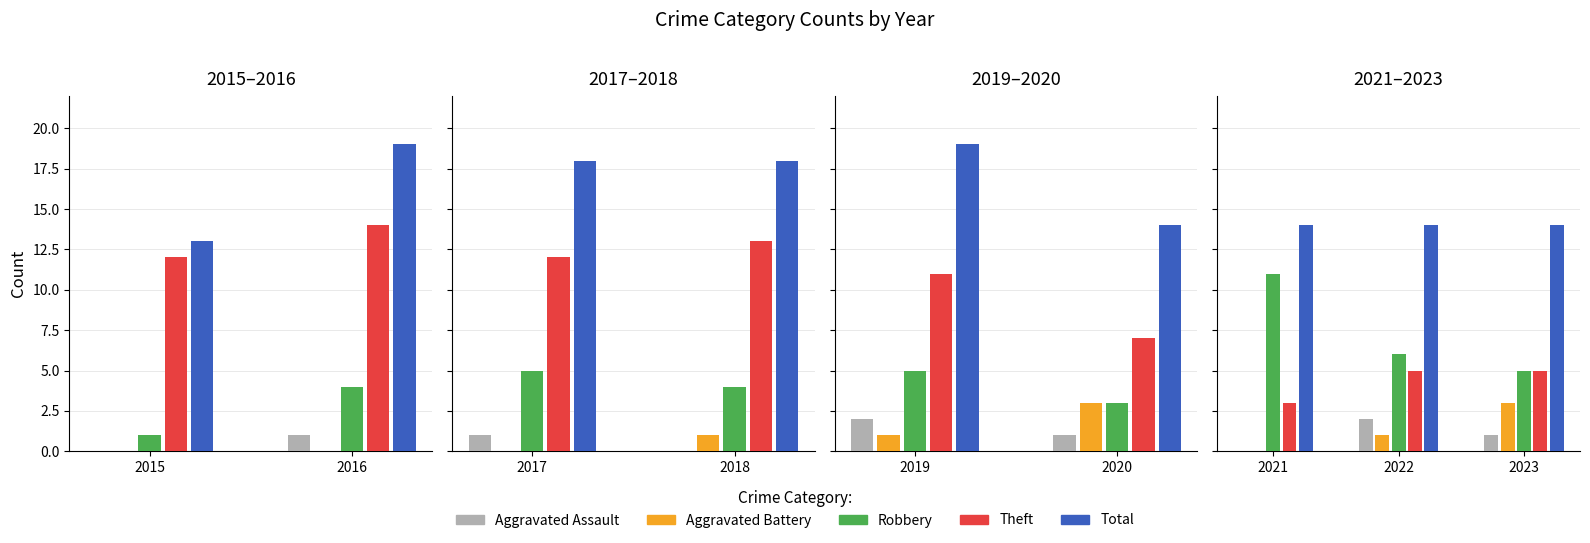

Which label corresponds to the smallest value in the chart?

2015